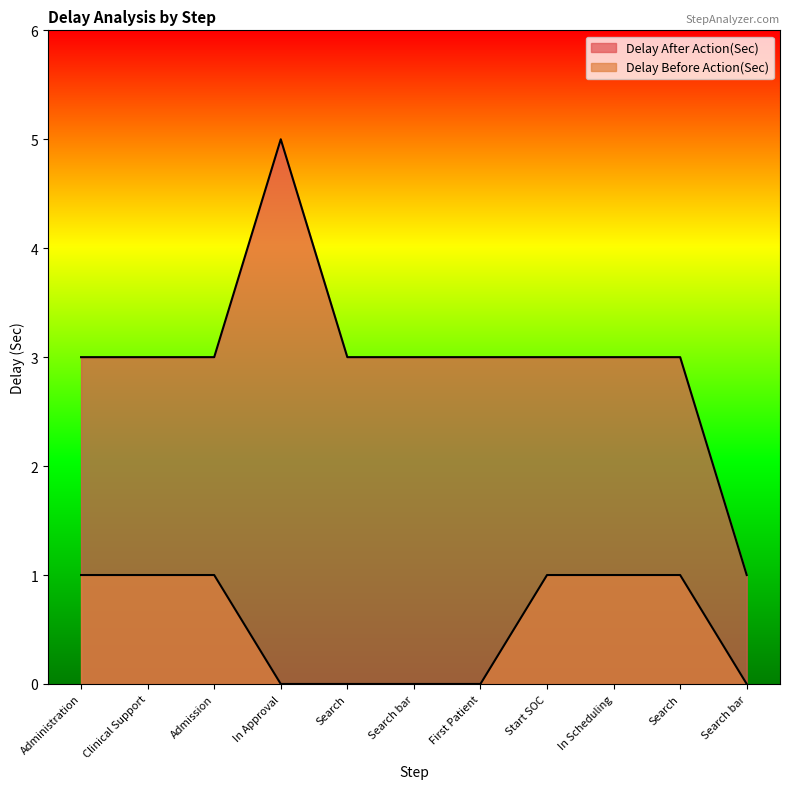

What is the total value across all series at Start SOC?

4